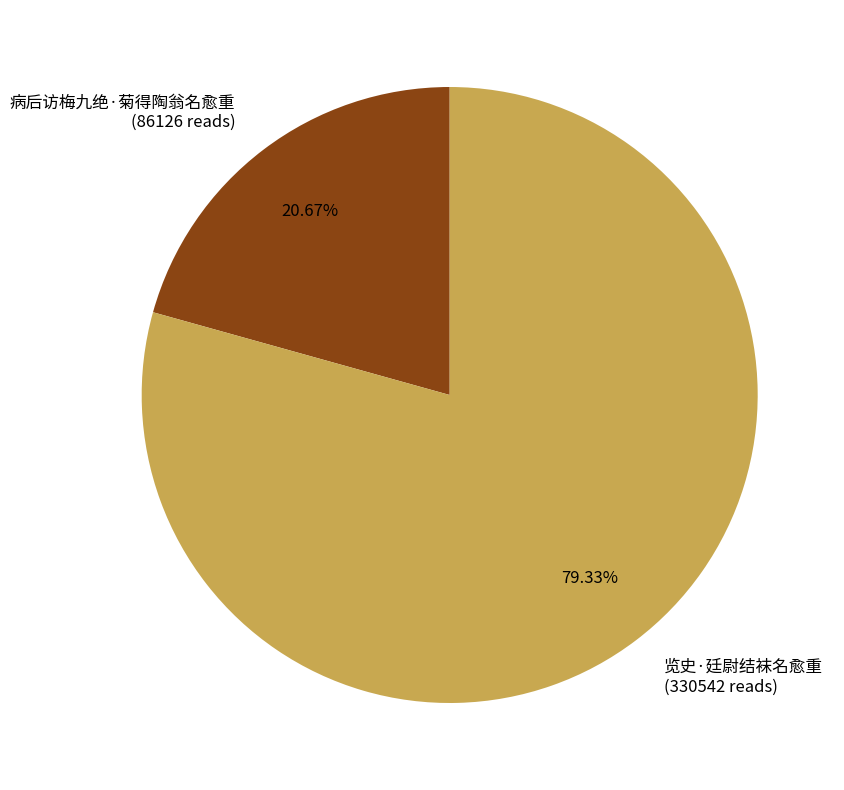

Is it true that 病后访梅九绝·菊得陶翁名愈重 is 26% of the pie?

False